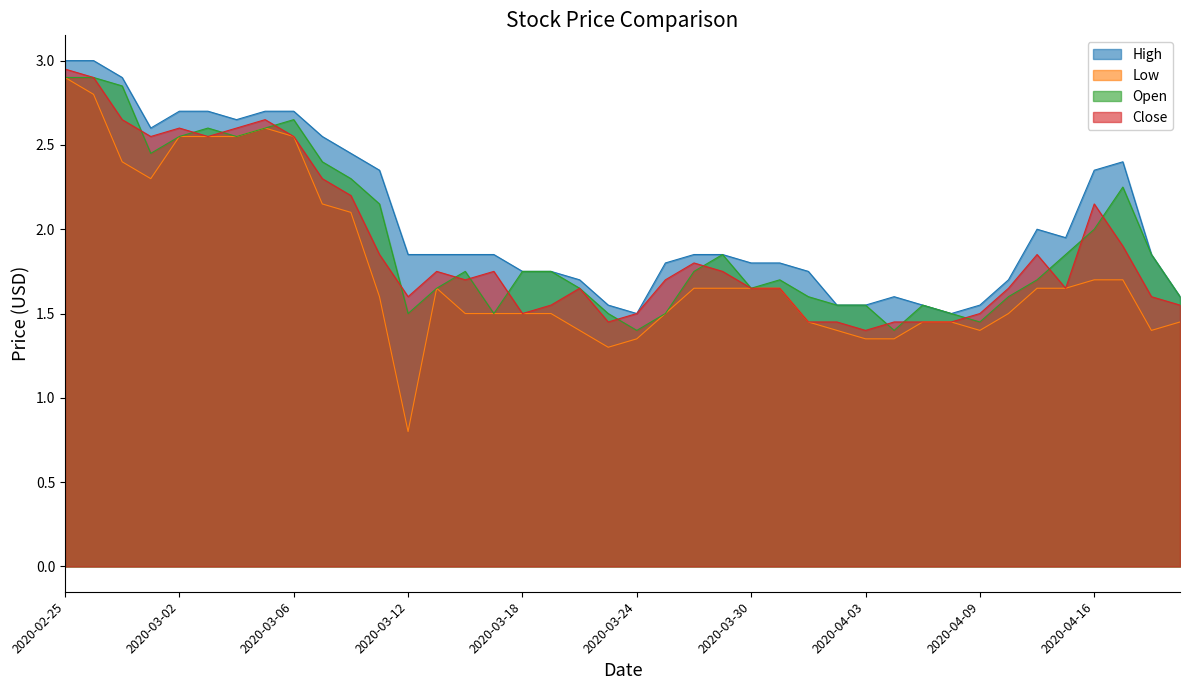

Where is the first local maximum for Close?

2020-03-02